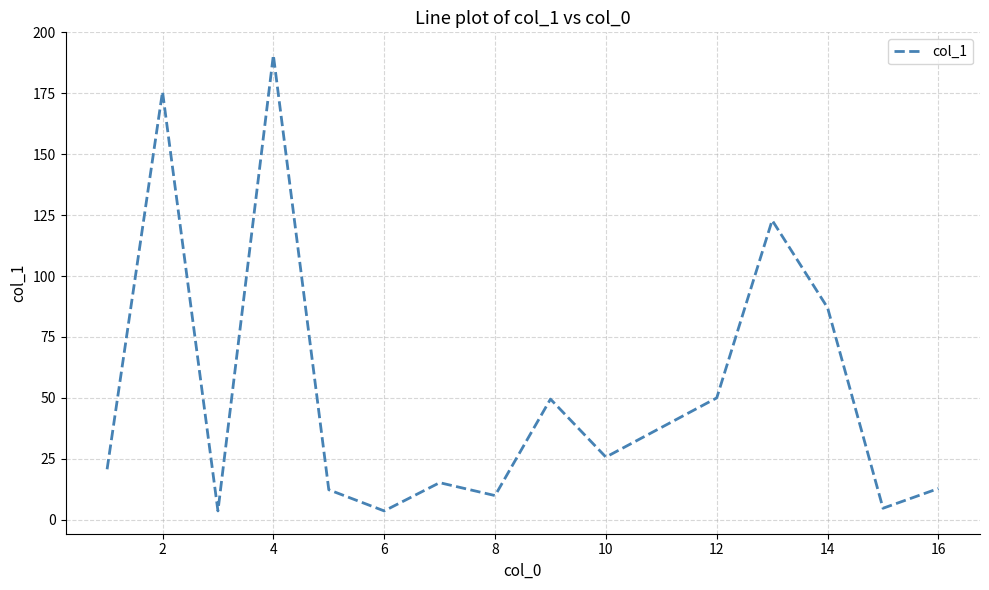

What is the difference between the second highest and second lowest values?

172.1